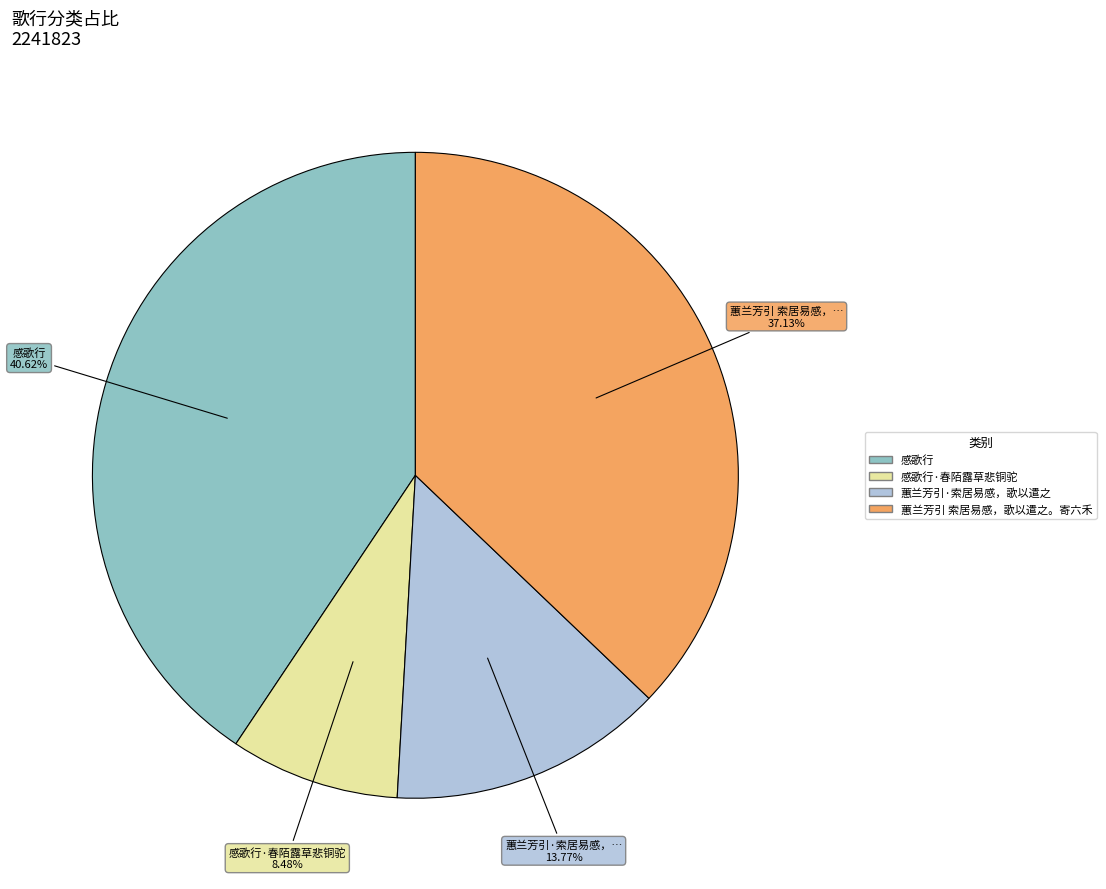

Is there a majority slice in this chart?

No